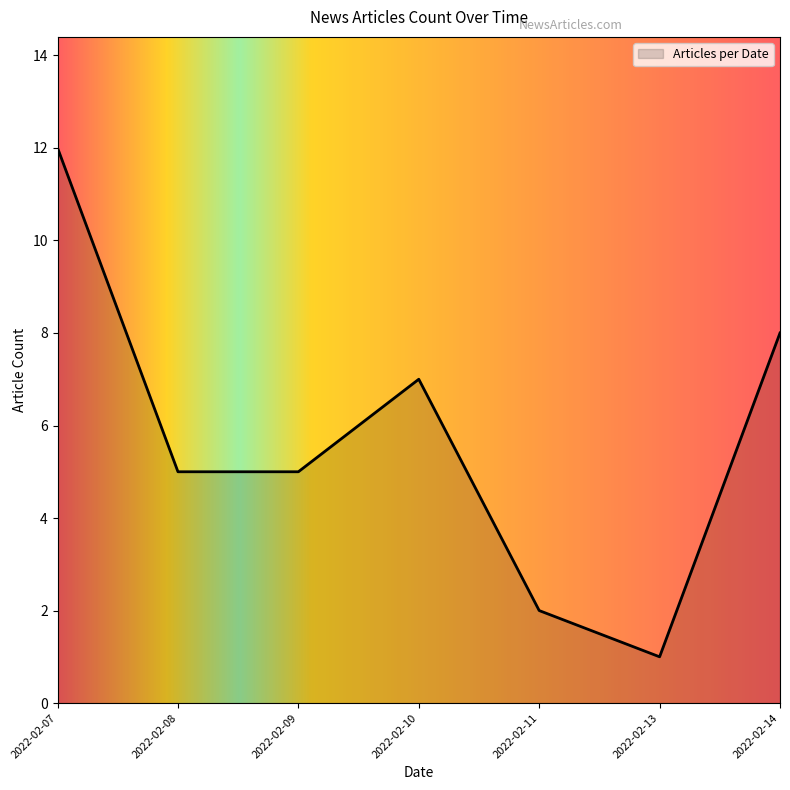

Does the chart display data point markers on the line(s)?

No